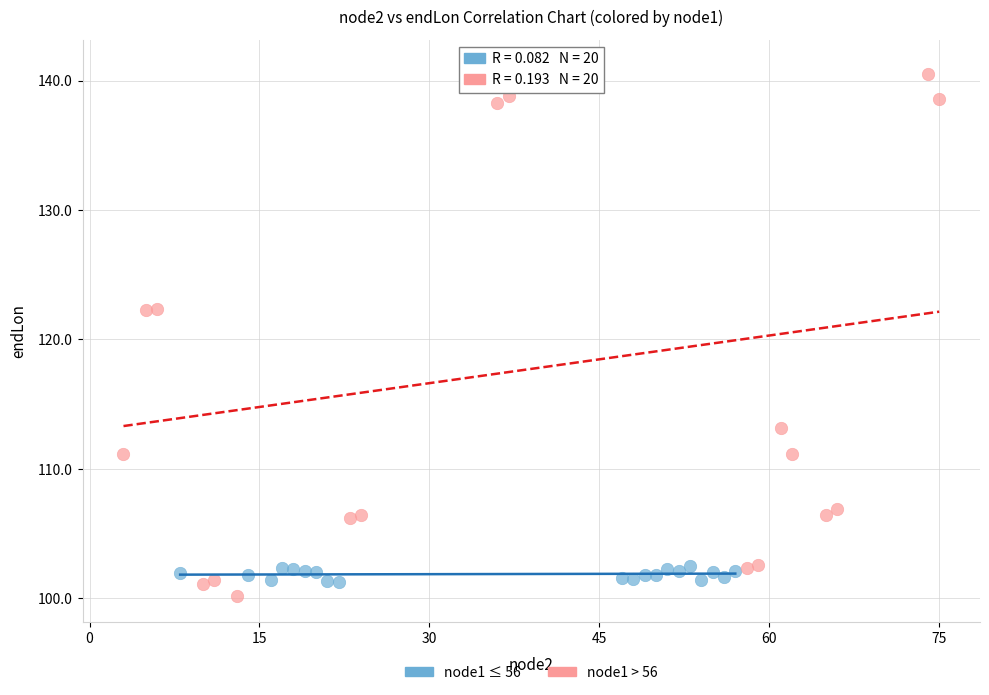

Which series contains the highest Y value?

node1 > 56